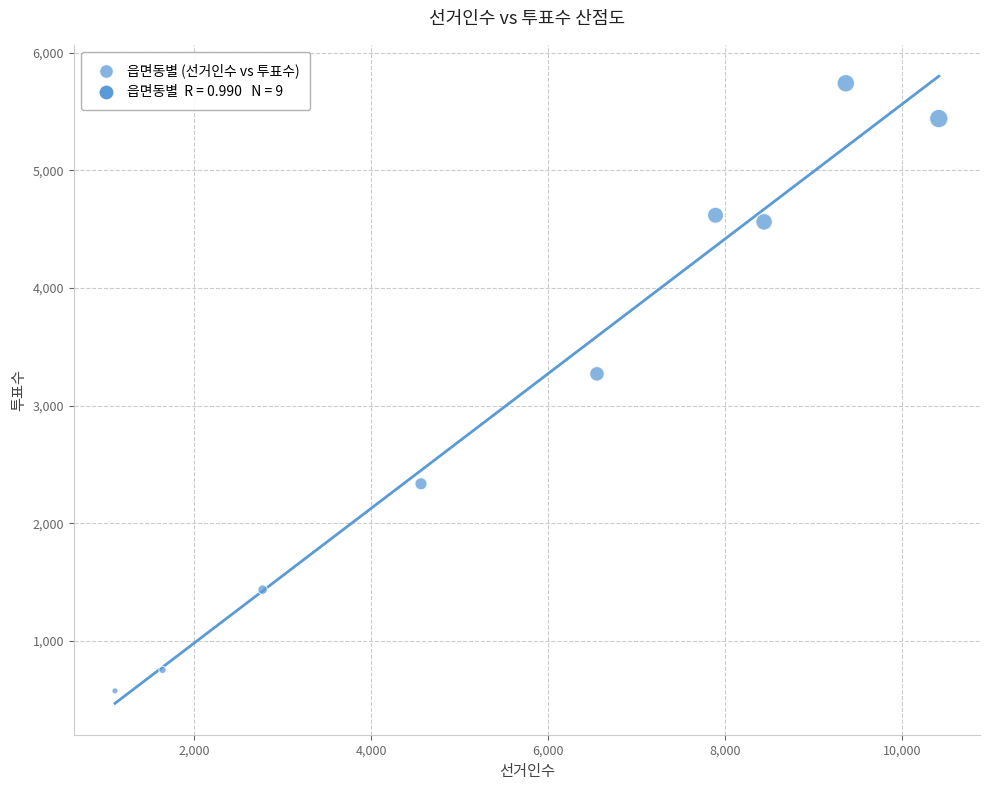

What is the range of X values (max minus min)?

9312